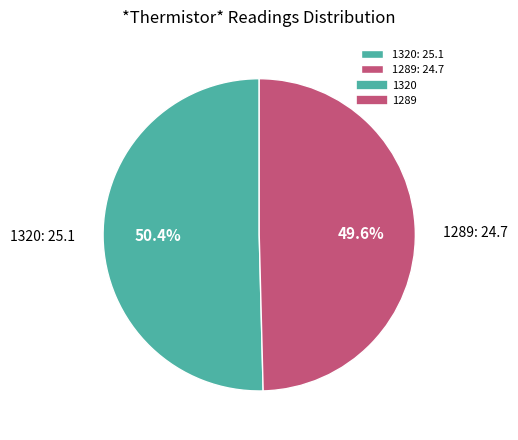

What percentage is the 1320 slice, to the nearest percent?

50%